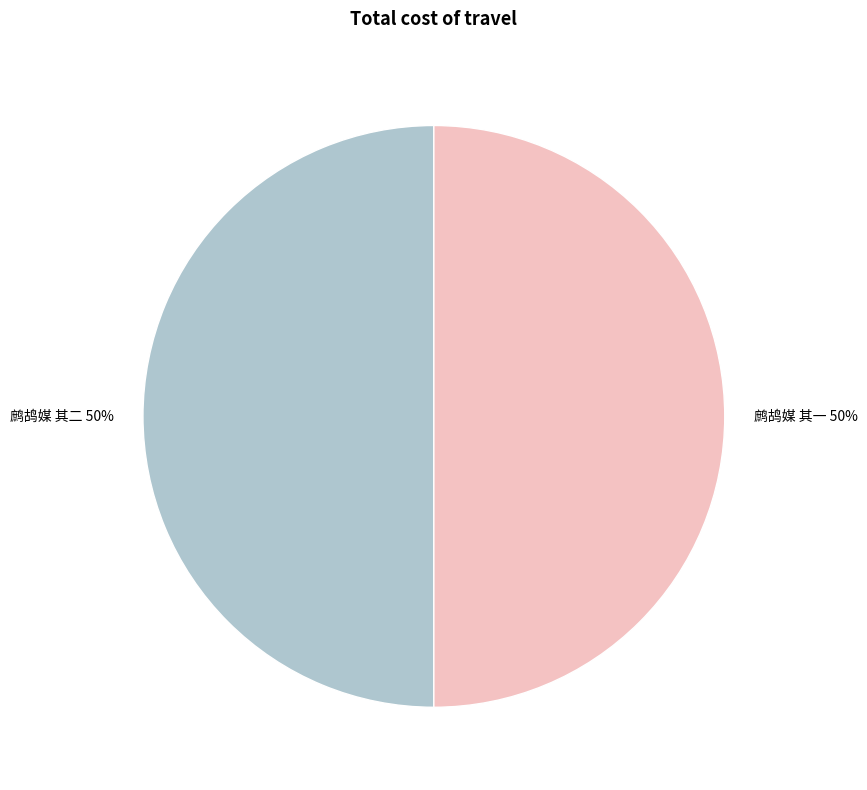

To the nearest percent, what portion does 鹧鸪媒 其一 represent?

50%